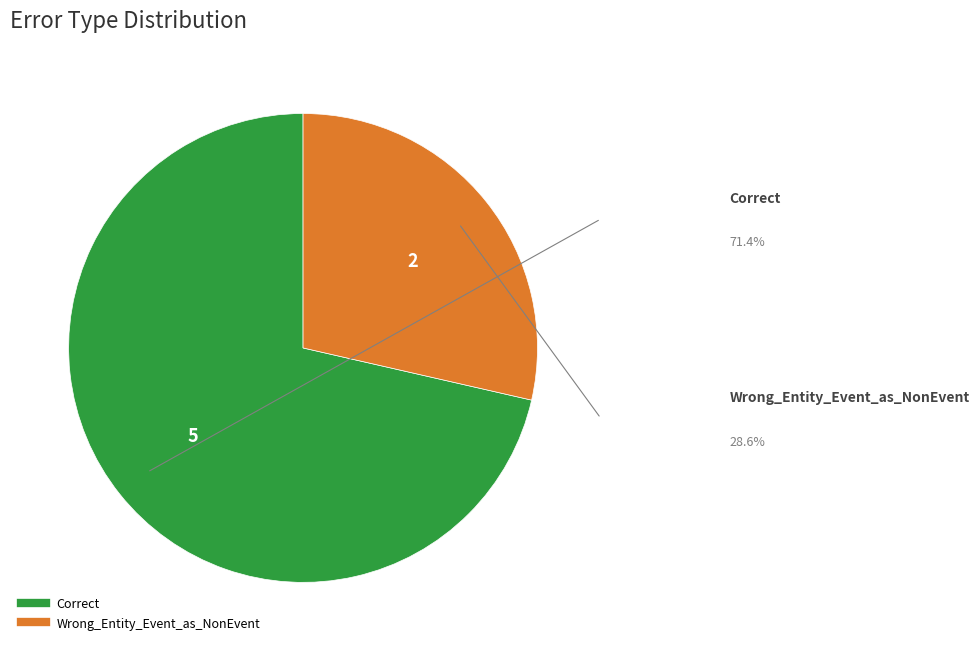

Which has a higher value, Correct or Wrong_Entity_Event_as_NonEvent?

Correct